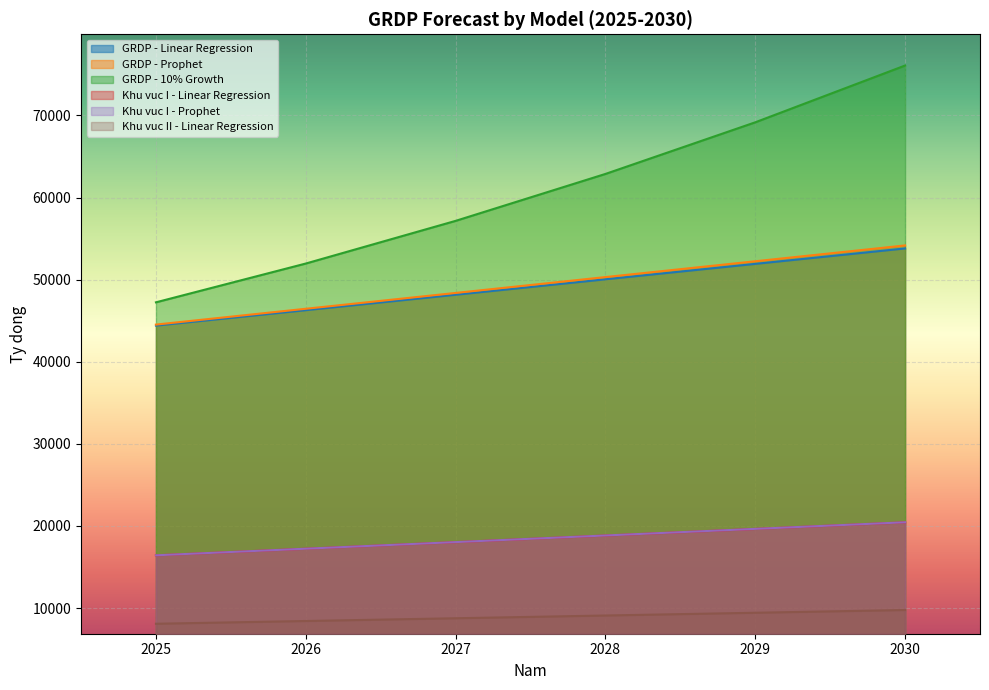

Between 2028 and 2029, which series saw the biggest shift?

GRDP - 10% Growth